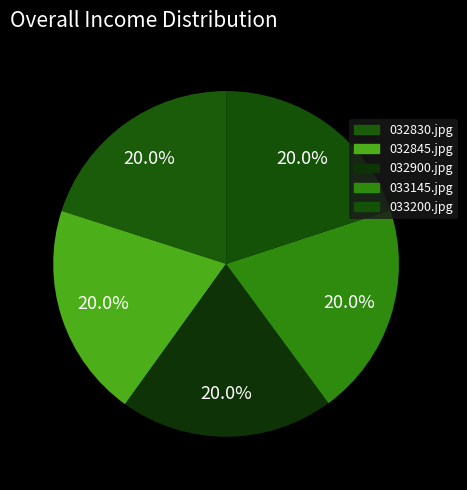

How many slices are in this pie chart?

5